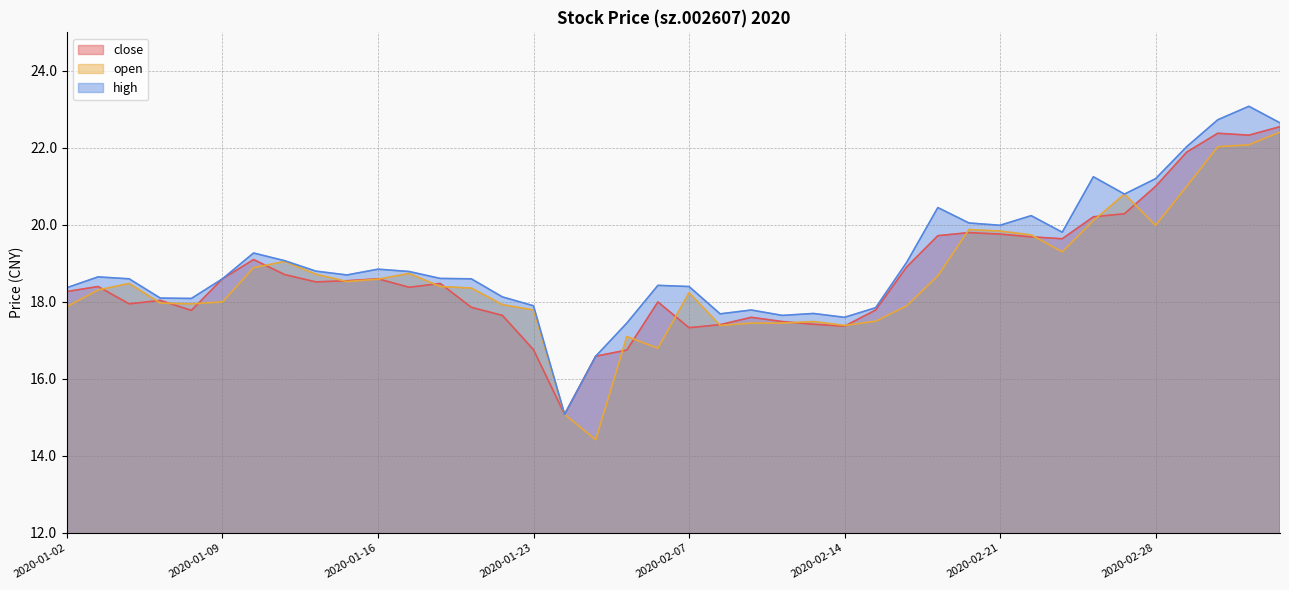

Which series changed the most between 2020-01-14 and 2020-01-21?

close